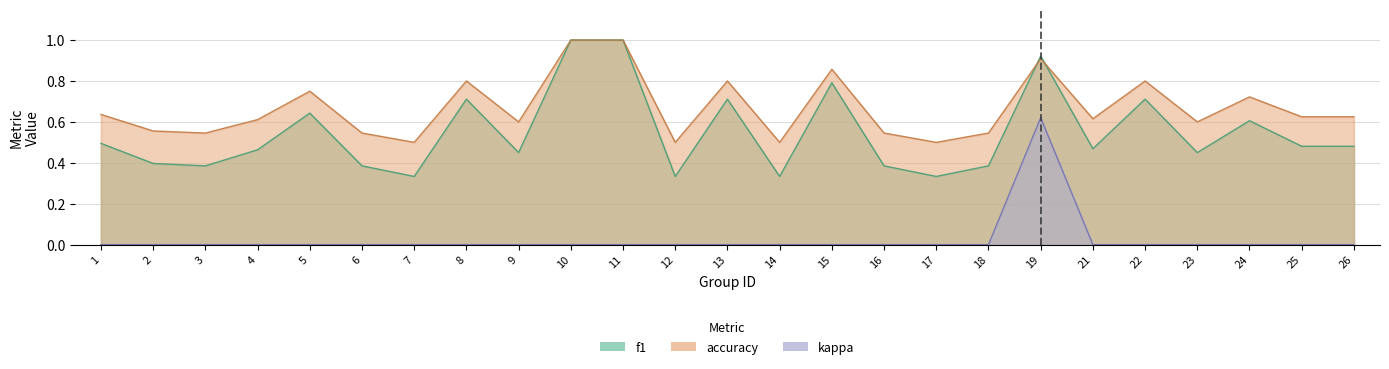

True or false: accuracy and kappa cross at least once.

False